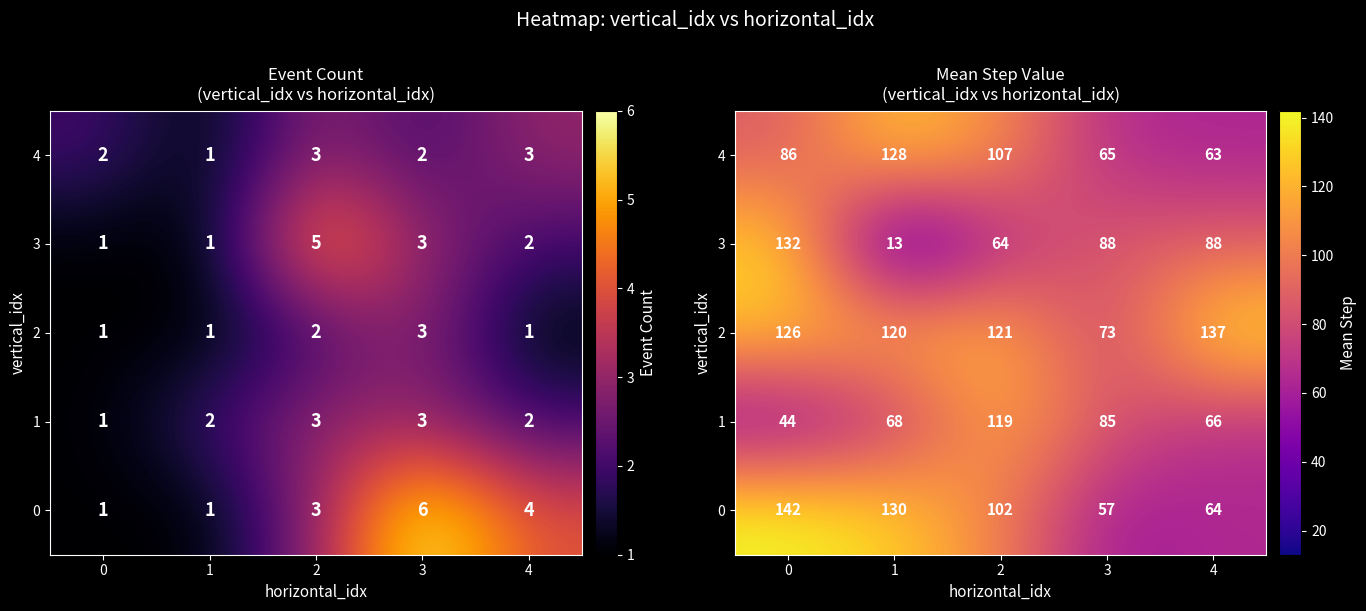

What is the total value across all series at 2?

512.9